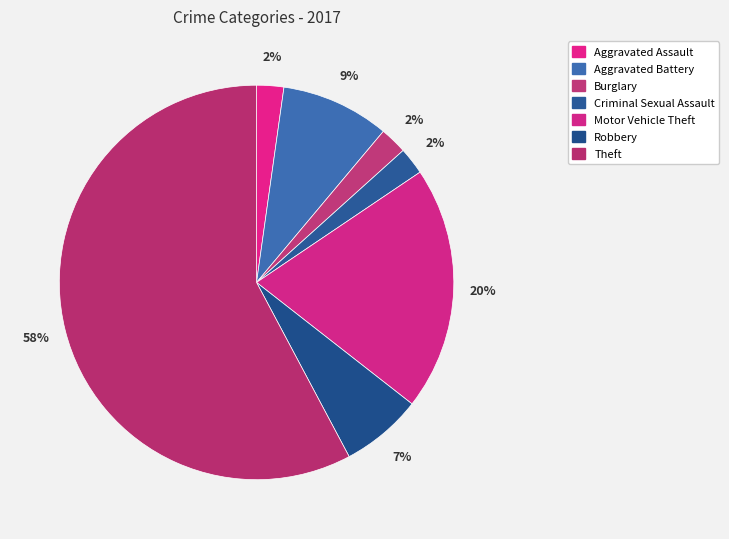

Do Robbery and Theft together represent more than half of the pie?

Yes